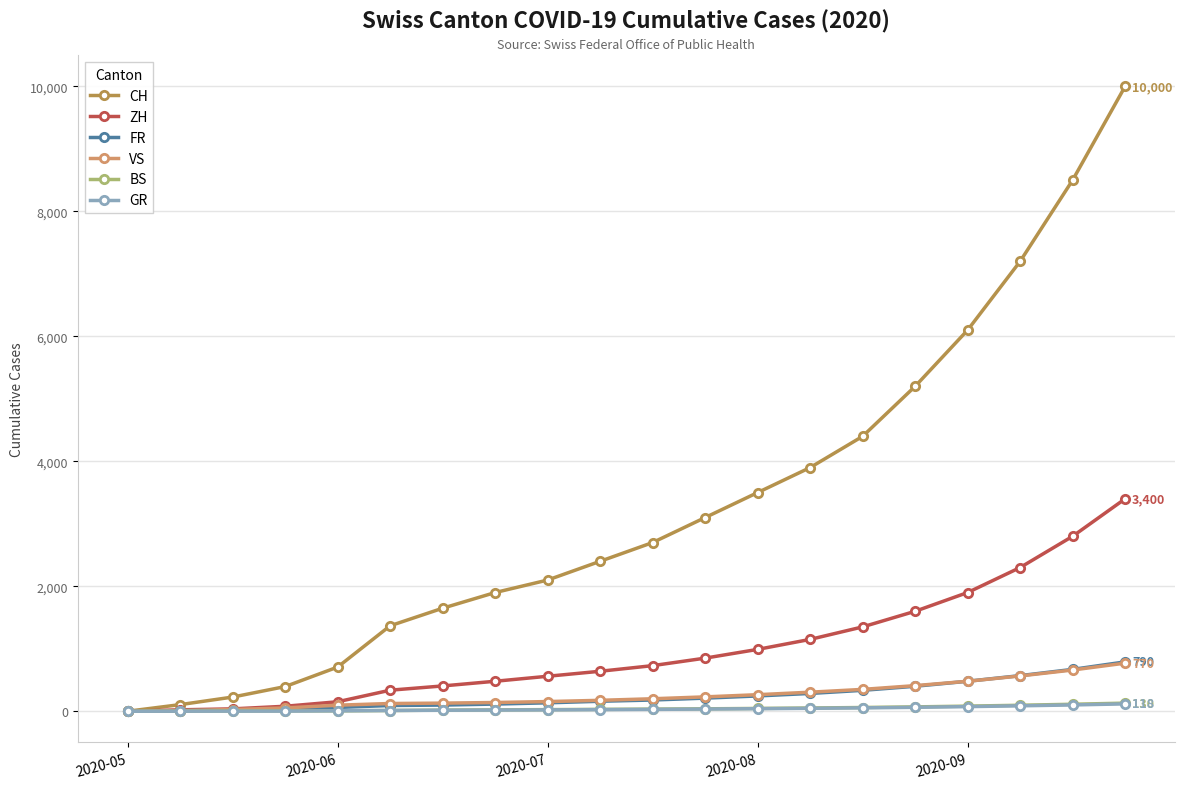

At how many categories does at least one series exceed 6856?

3